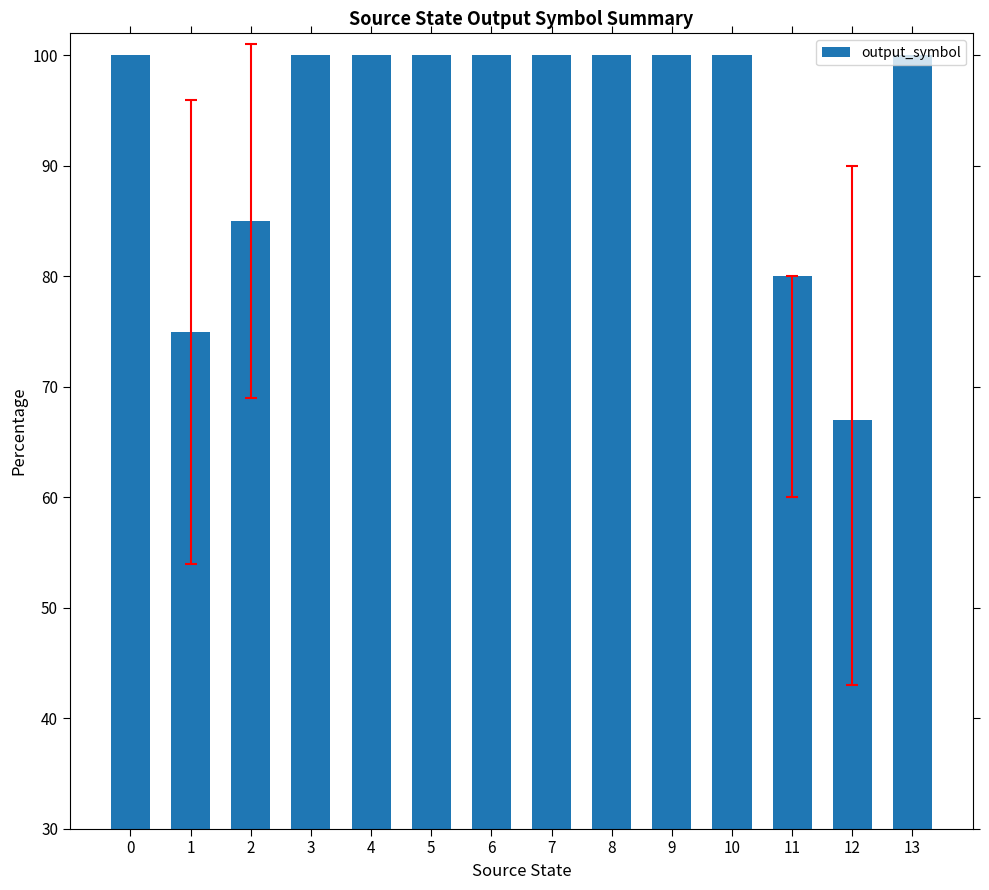

Approximately how many times larger is the value at 0 compared to 10?

1.0